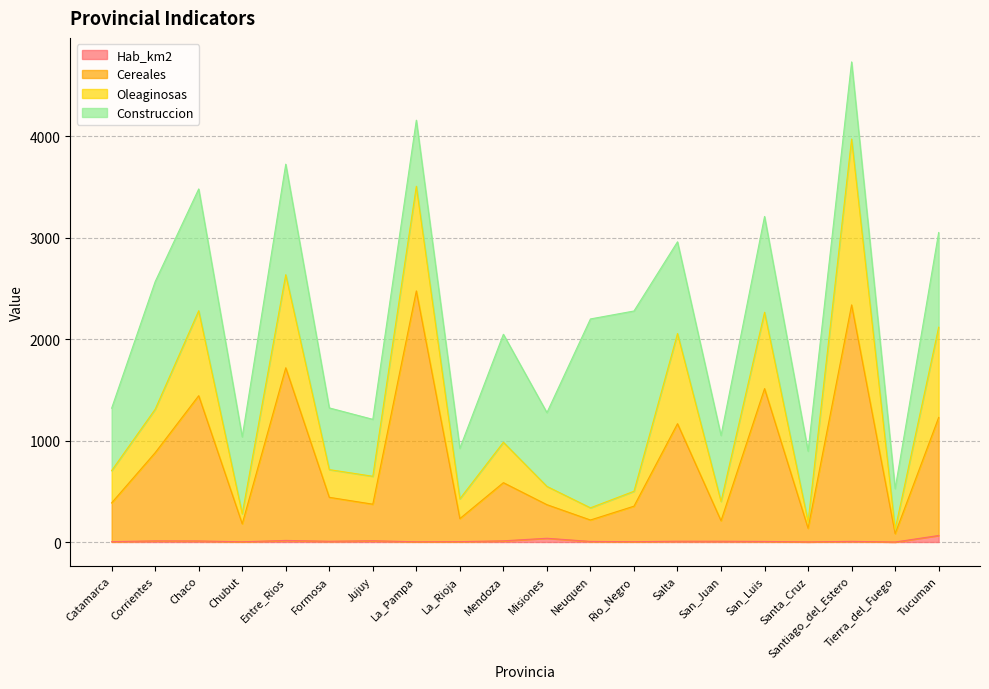

What position from the right is Chaco?

18